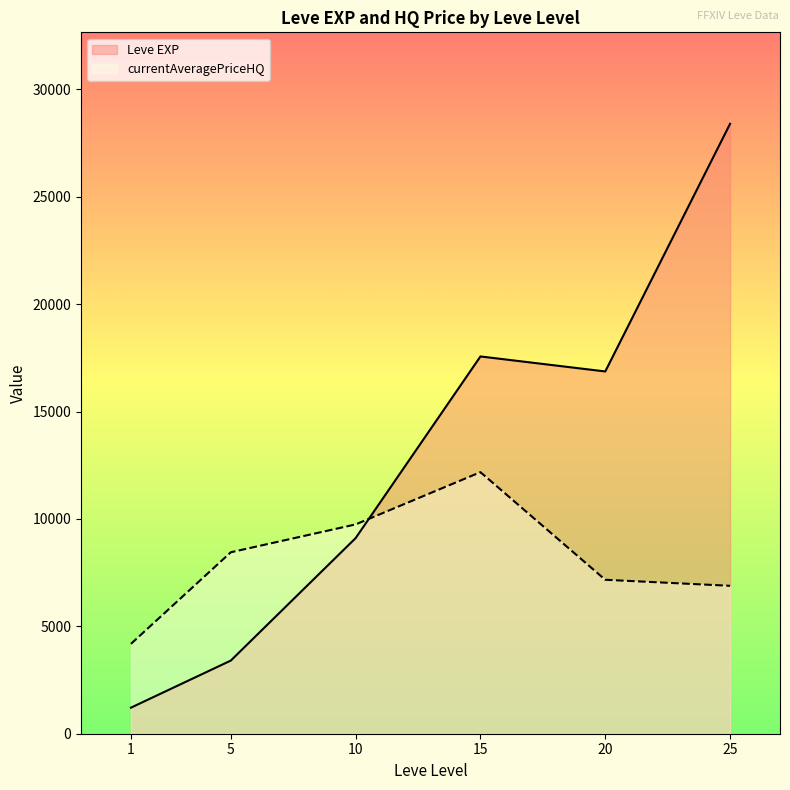

How many lines are shown in the chart?

2